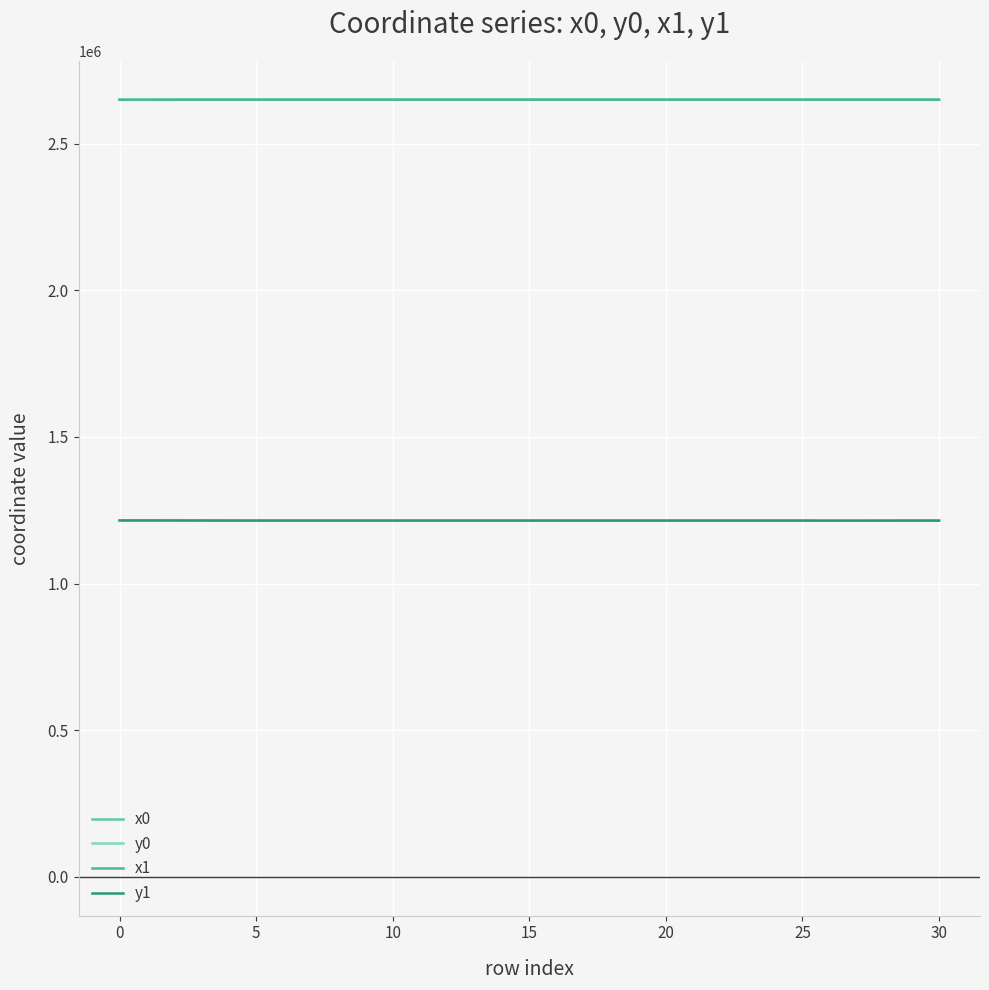

Does the chart display data point markers on the line(s)?

No